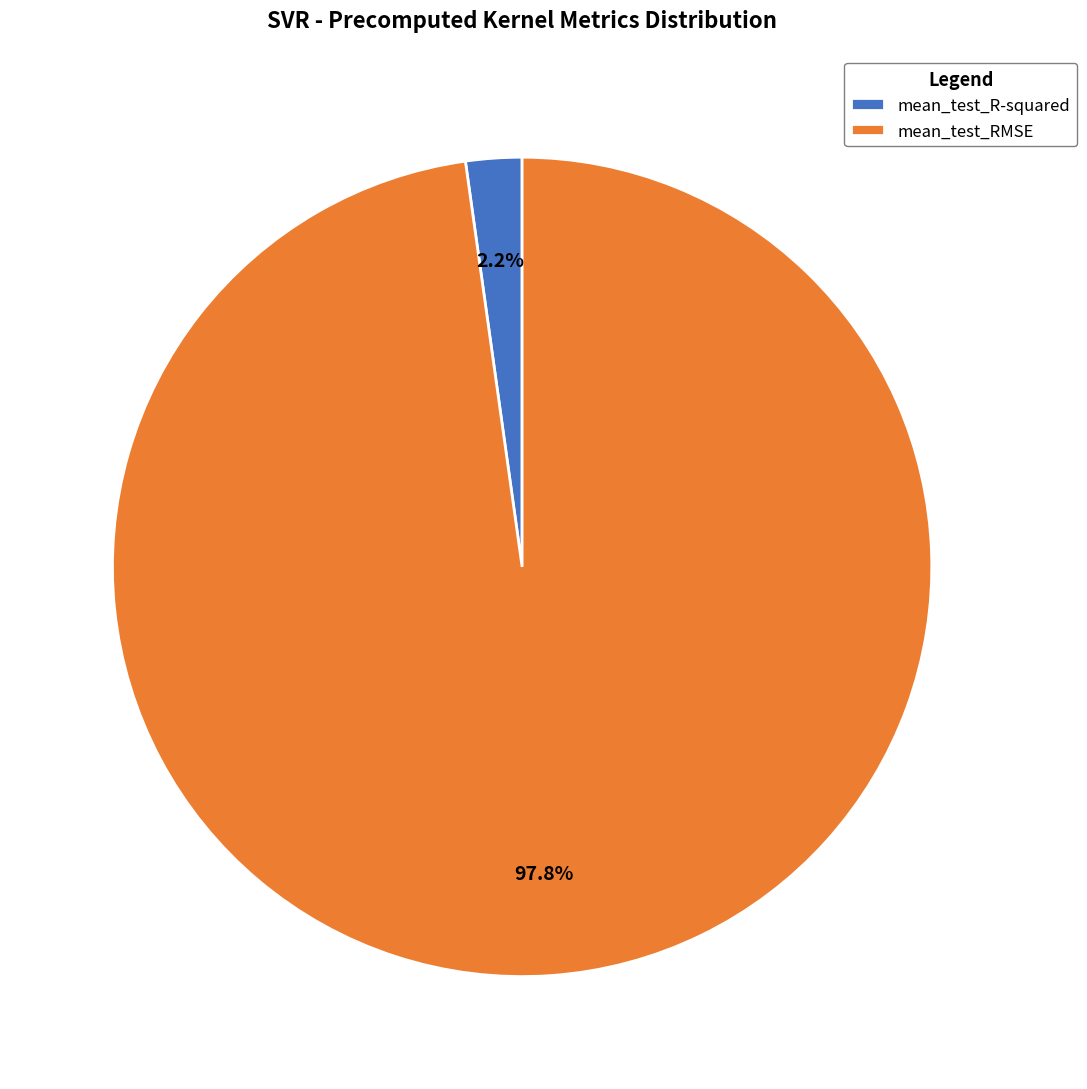

Which category accounts for the majority?

mean_test_RMSE